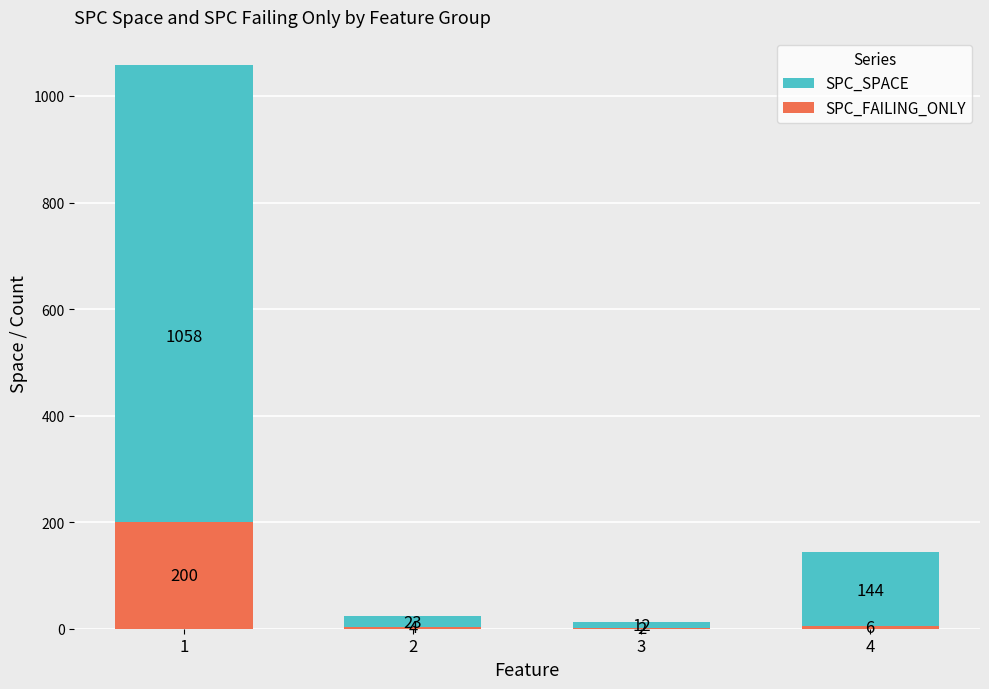

Between 1 and 3, which series saw the biggest shift?

SPC_SPACE